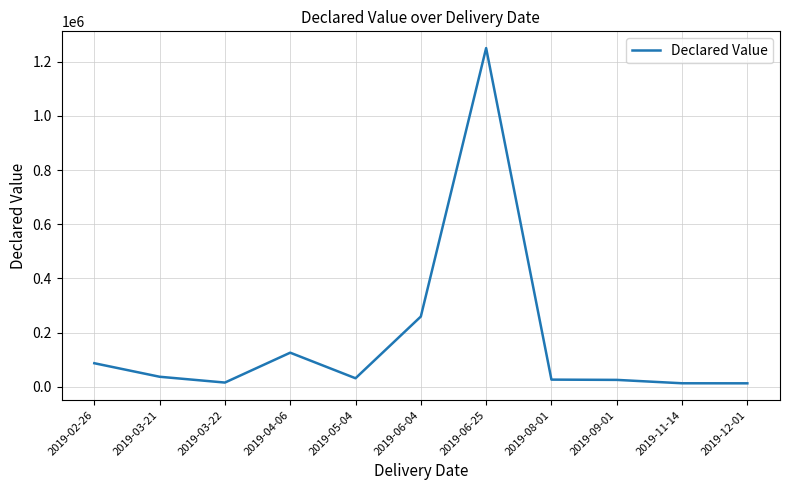

The value at 2019-06-25 is 2073461. True or false?

False